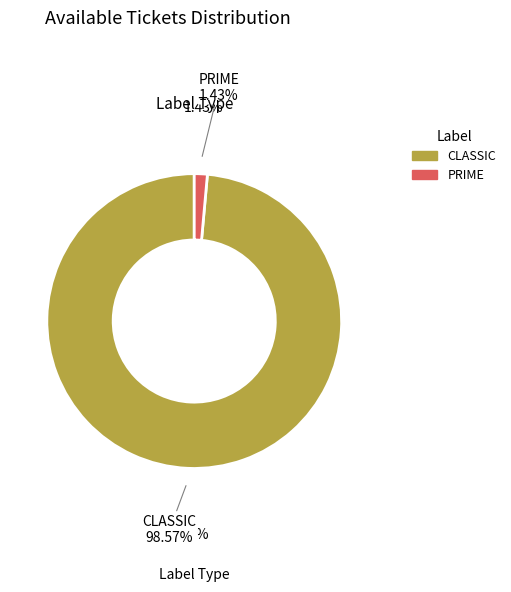

How many slices are in this pie chart?

2